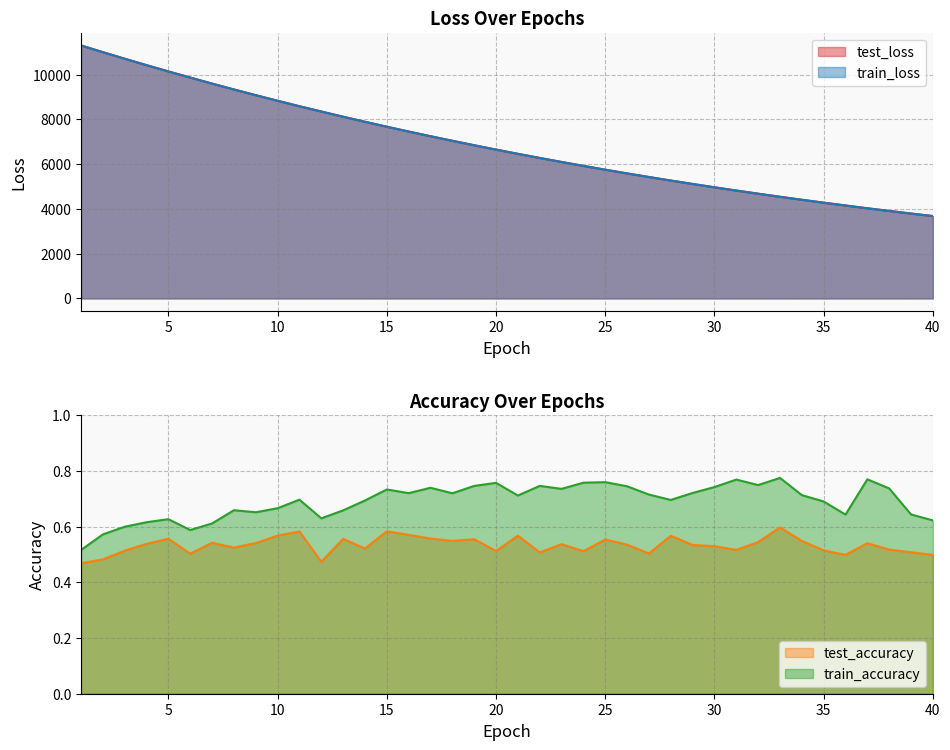

How many data points in train_loss are above 6650?

20